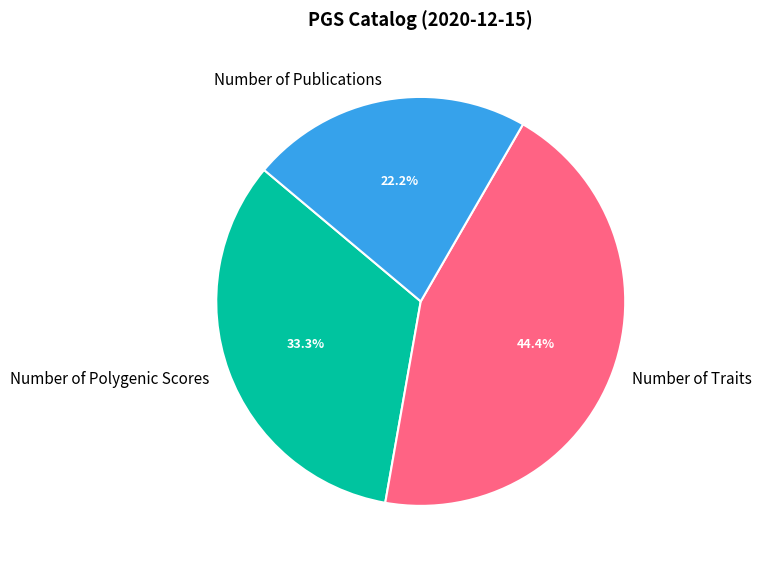

Rank the categories by value from lowest to highest.

Number of Publications, Number of Polygenic Scores, Number of Traits